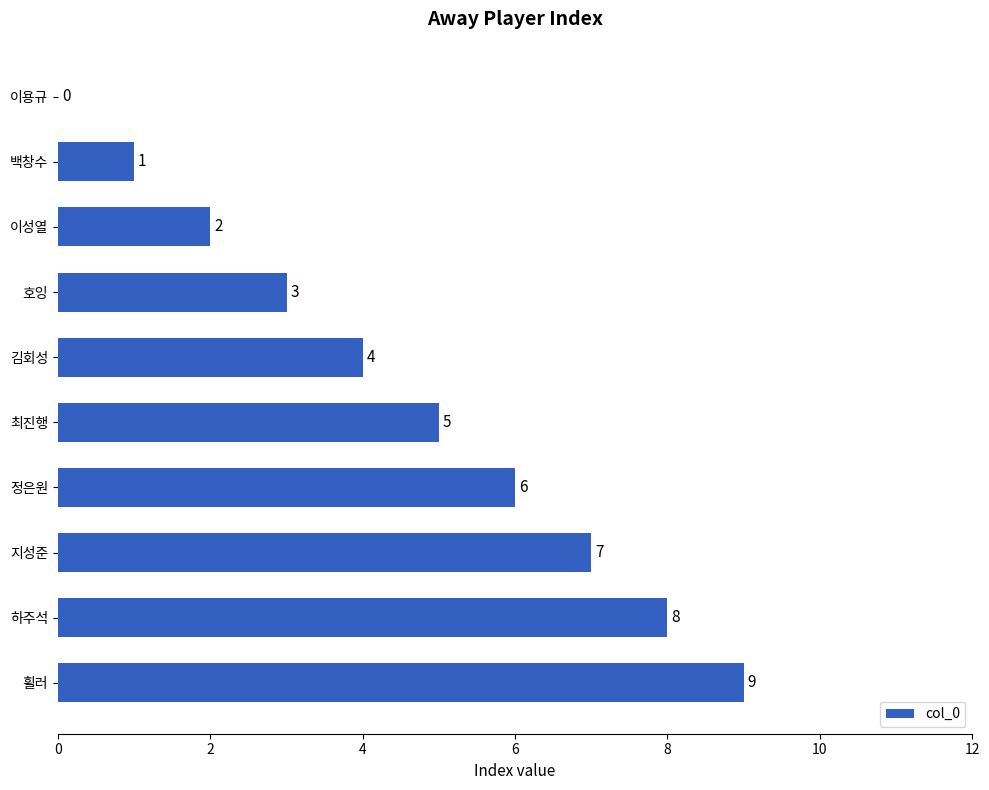

At which label is the value closest to 4?

김회성